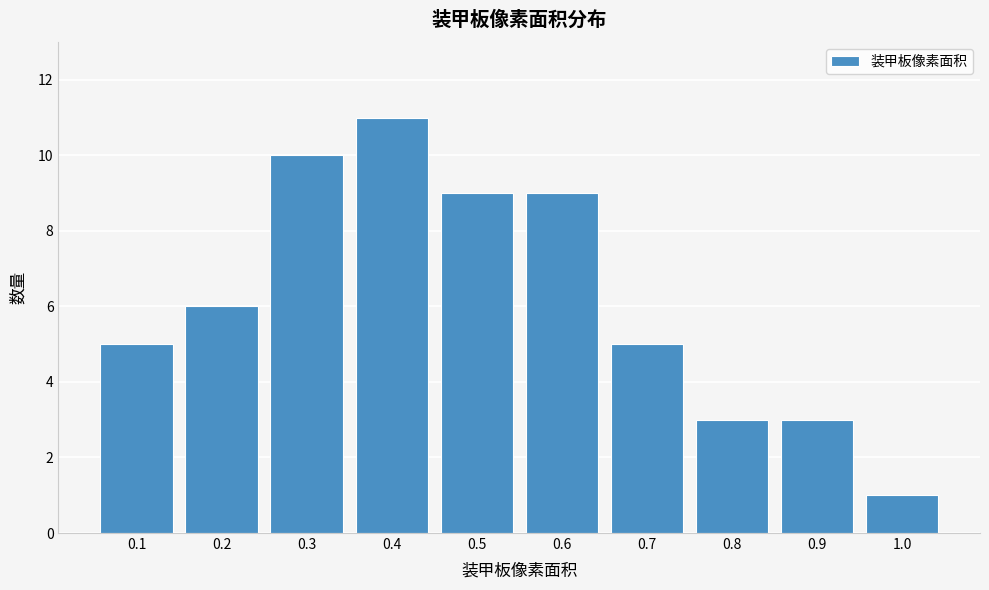

Reading left to right, transcribe this chart: for each bar, give the range it covers on the x-axis and its height. The values are not printed on the chart, so give them approximately, as read against the axis.

0.05 to 0.15: 5
0.15 to 0.25: 6
0.25 to 0.35: 10
0.35 to 0.45: 11
0.45 to 0.55: 9
0.55 to 0.65: 9
0.65 to 0.75: 5
0.75 to 0.85: 3
0.85 to 0.95: 3
0.95 to 1.05: 1